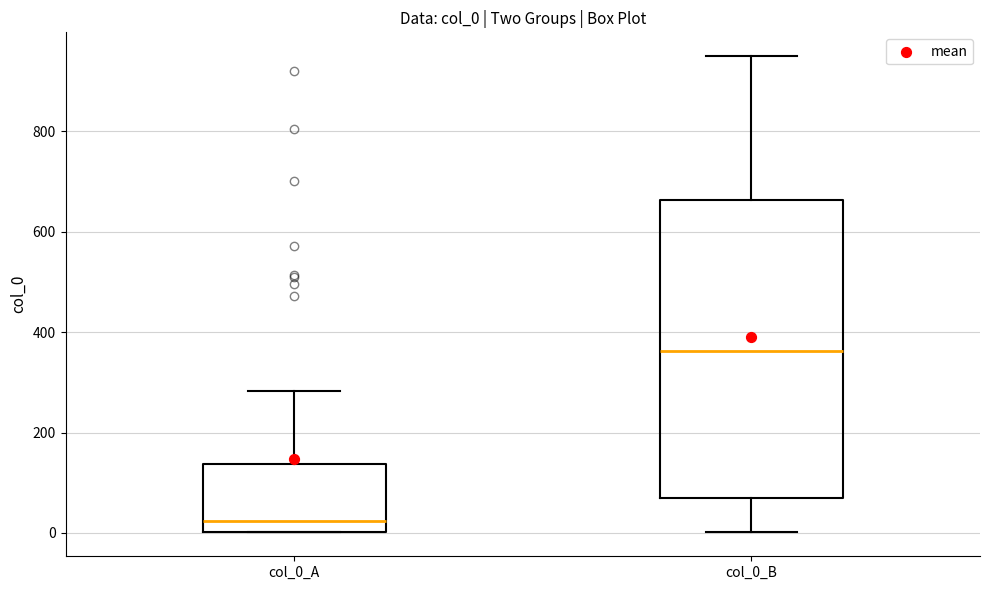

Which box is the tallest, from its lower edge to its upper edge?

col_0_B